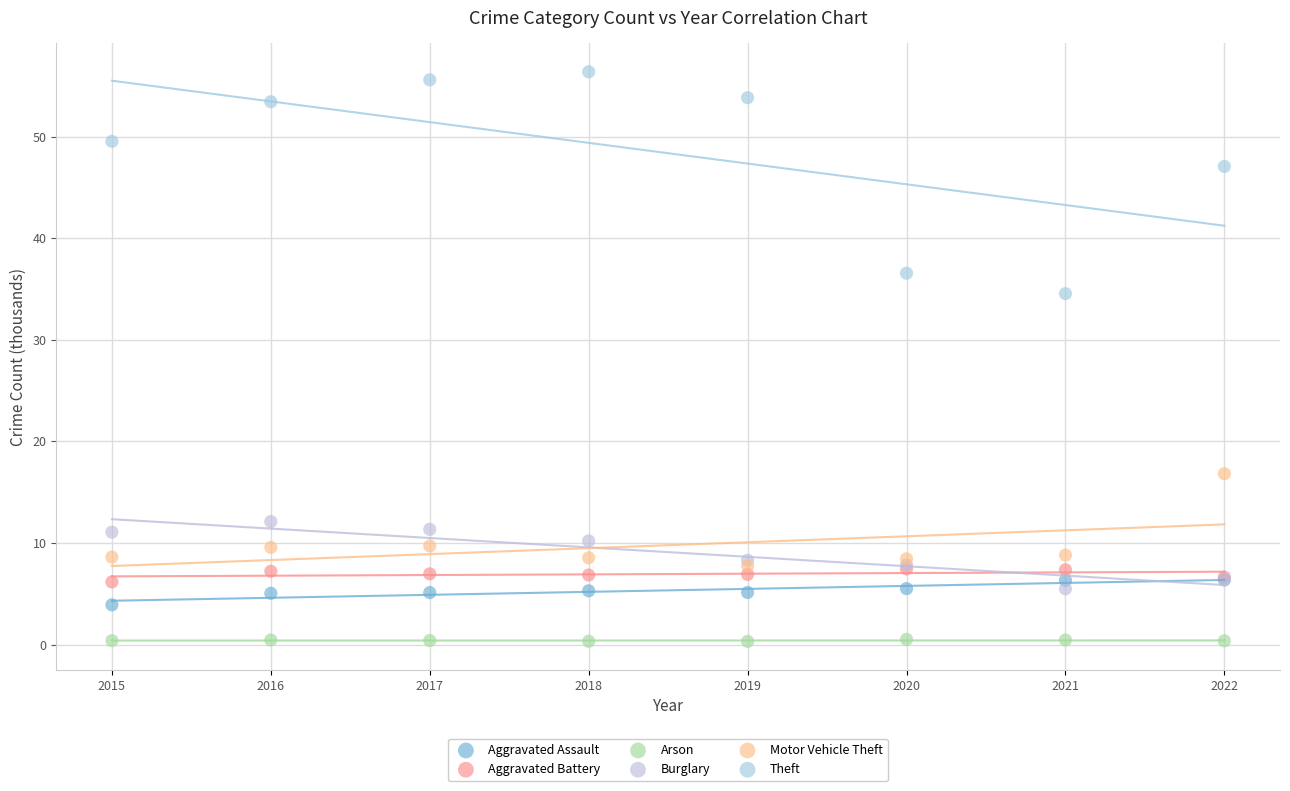

What are all the series names shown in the legend?

Aggravated Assault, Aggravated Battery, Arson, Burglary, Motor Vehicle Theft, Theft